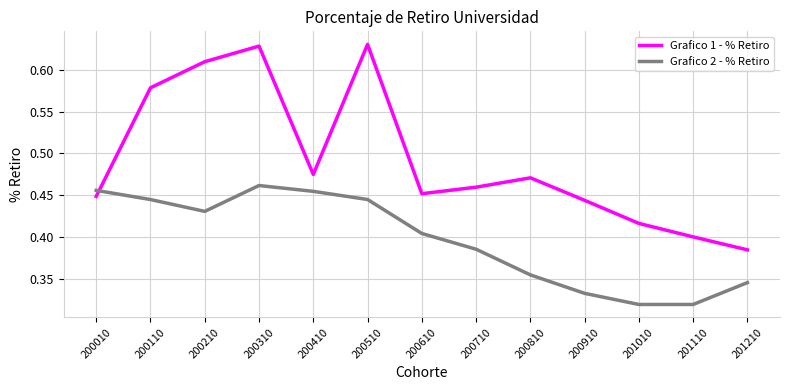

What are all the series names shown in the legend?

Grafico 1 - % Retiro, Grafico 2 - % Retiro